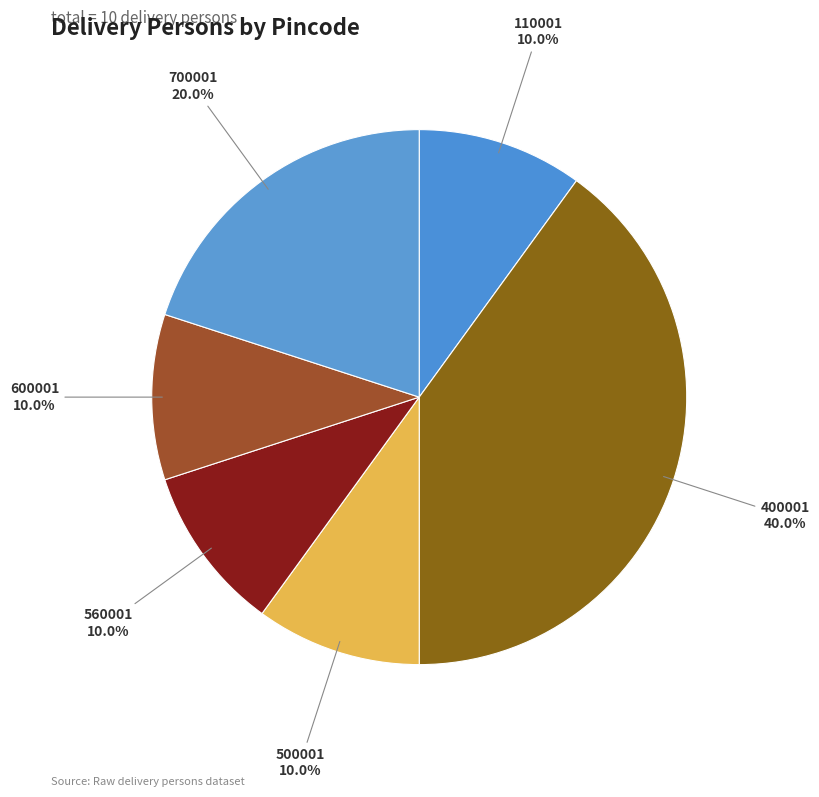

What percentage is the 110001 slice, to the nearest percent?

10%